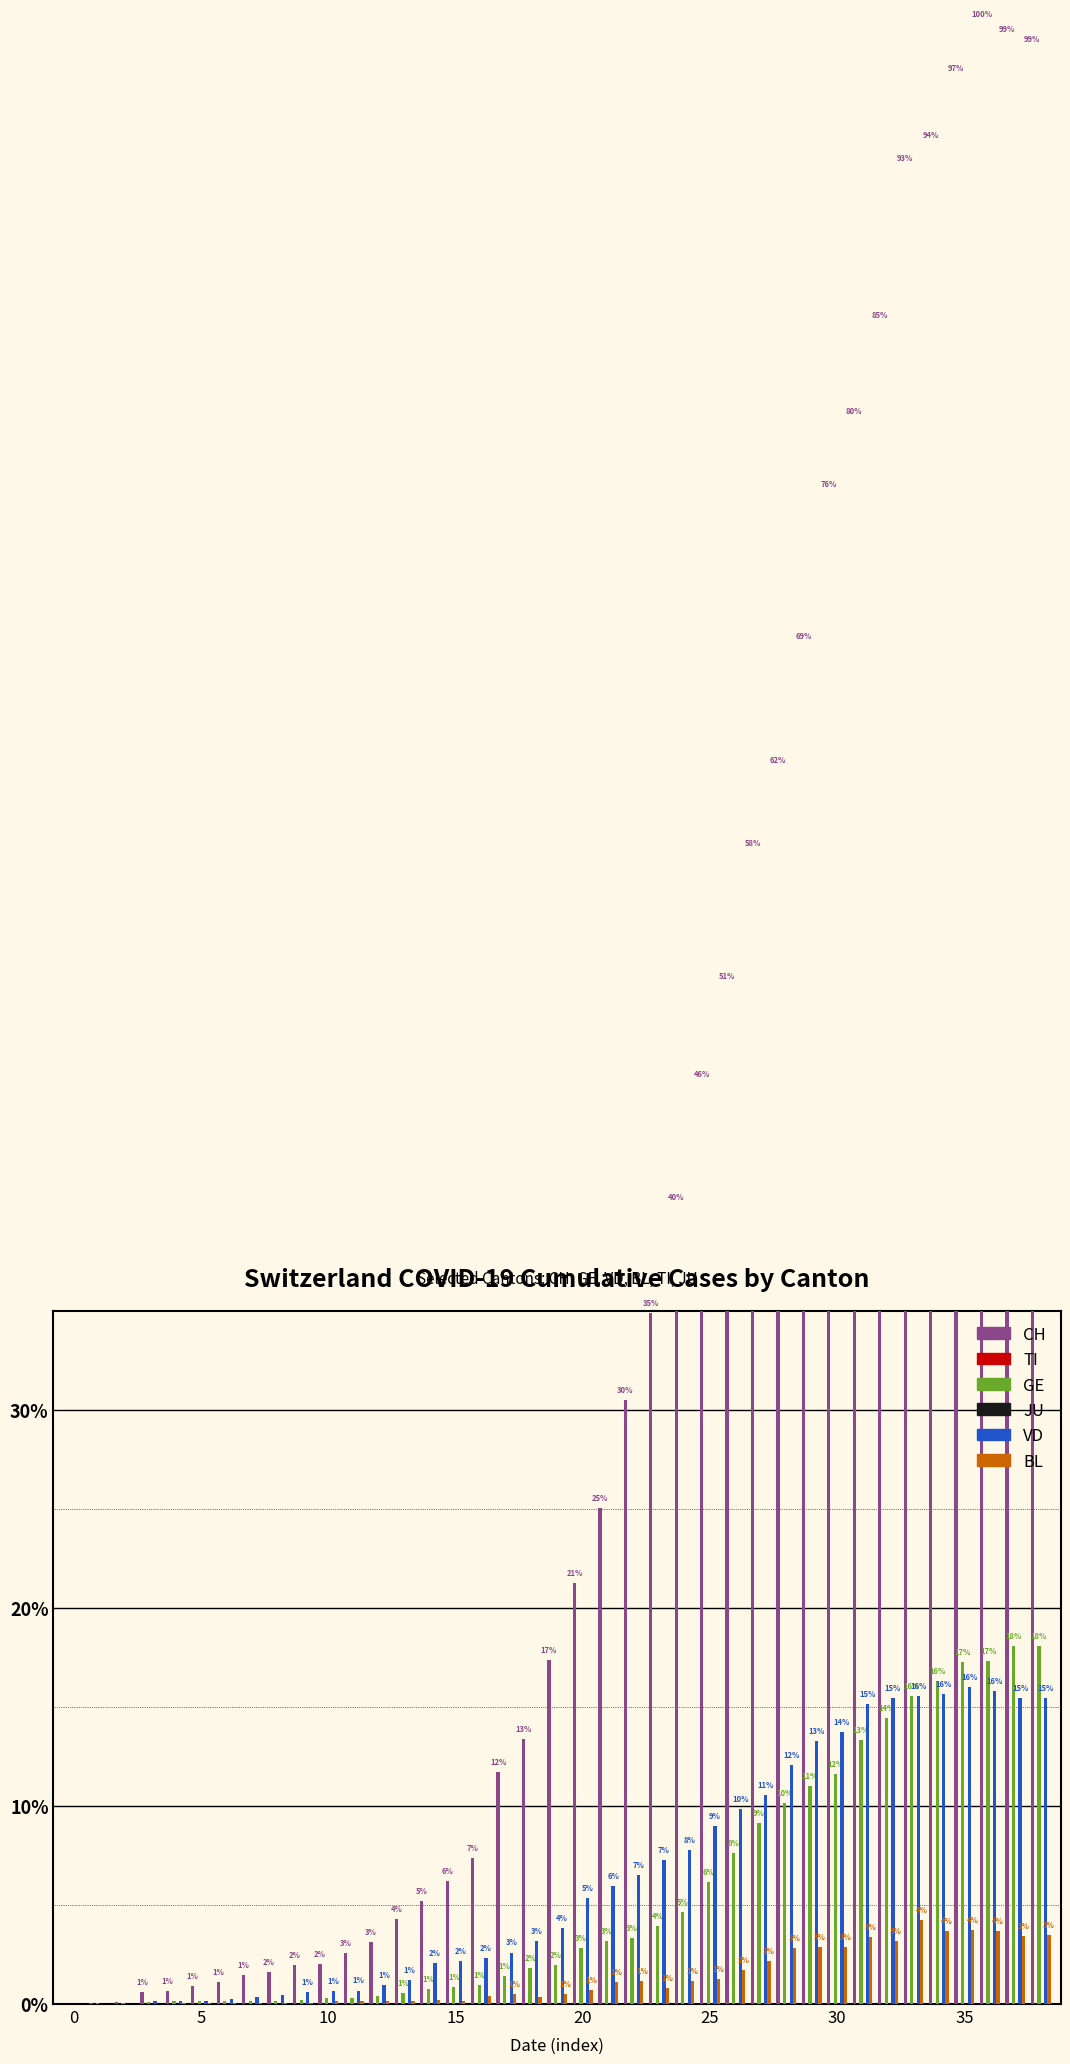

How many distinct data groups are displayed?

6